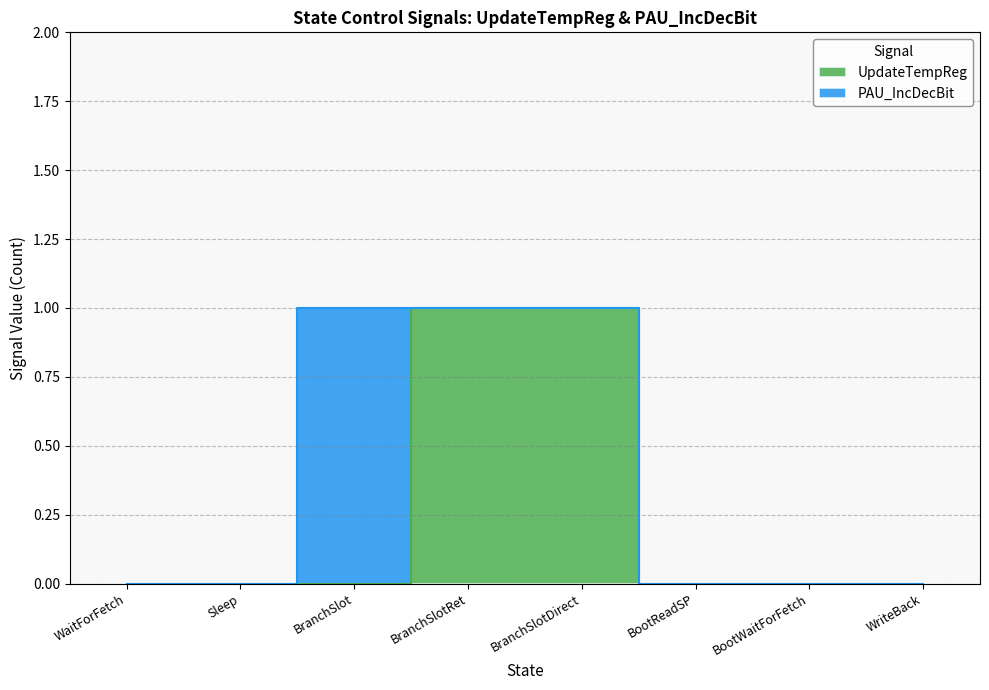

Rank the categories by value from highest to lowest.

BranchSlotRet, BranchSlotDirect, WaitForFetch, Sleep, BranchSlot, BootReadSP, BootWaitForFetch, WriteBack